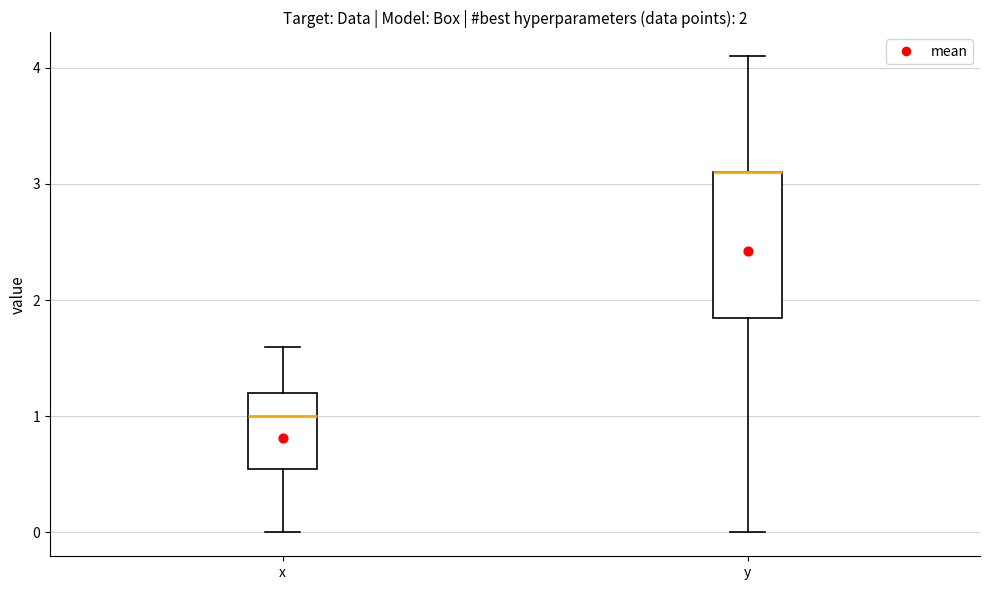

Comparing the boxes themselves (not the whiskers), which one is the tallest?

y